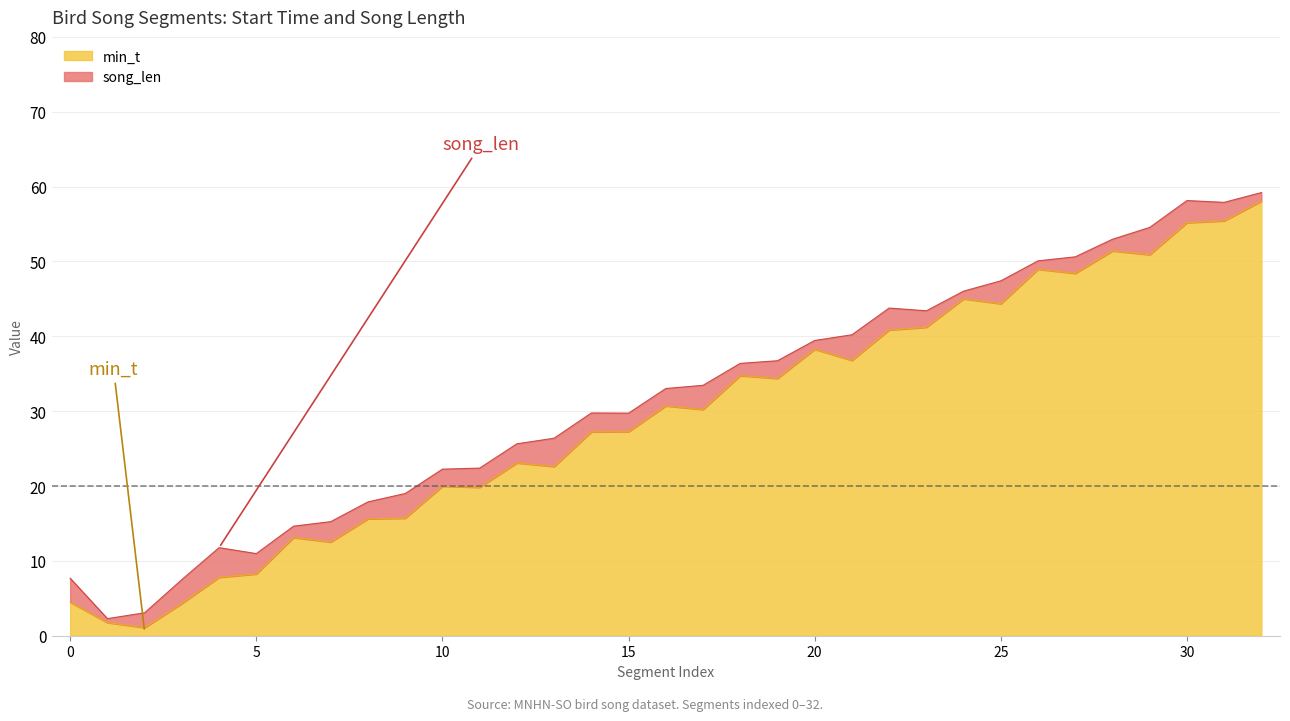

What is the minimum value shown in the chart?

1.1